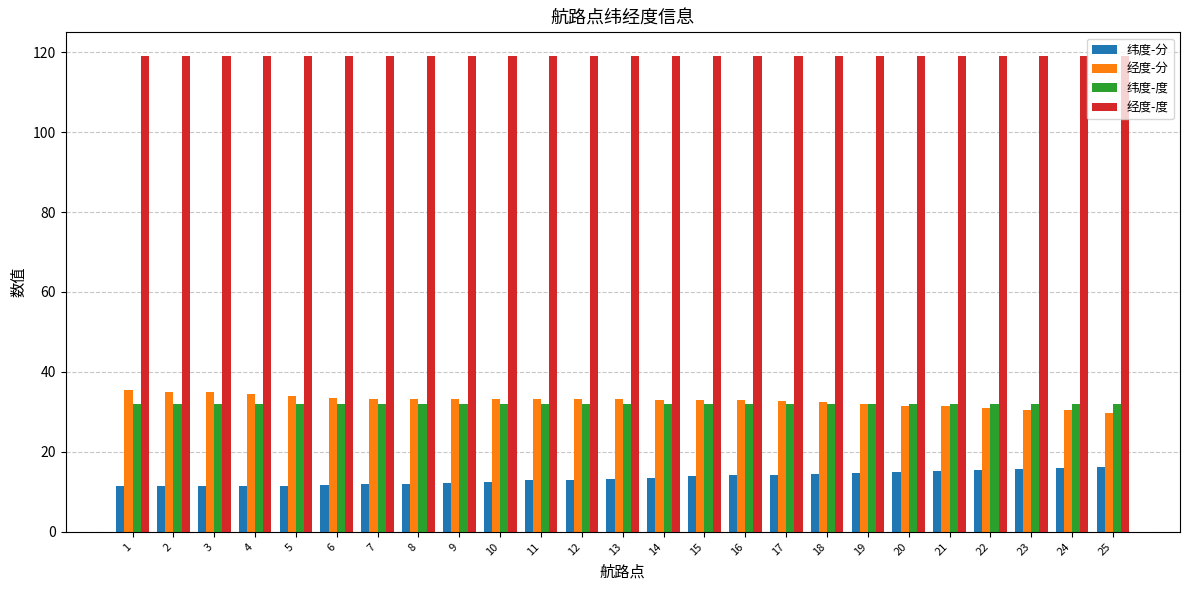

What are all the series names shown in the legend?

纬度-分, 经度-分, 纬度-度, 经度-度